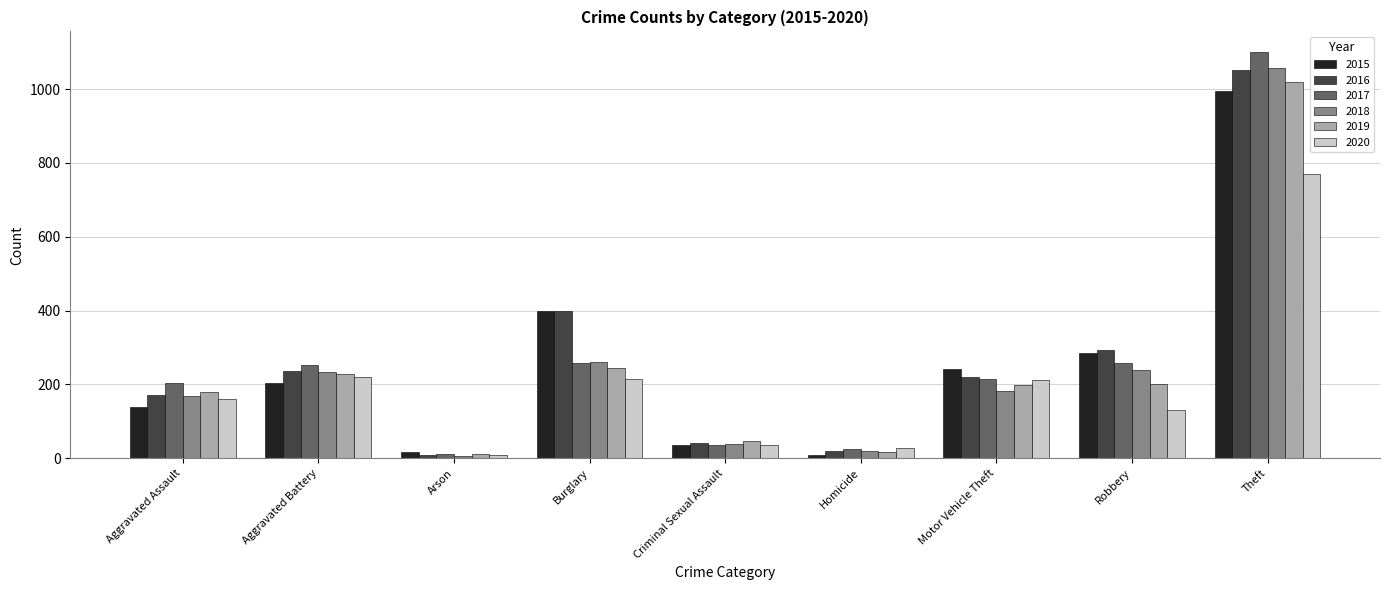

What is the total value across all series at Robbery?

1404